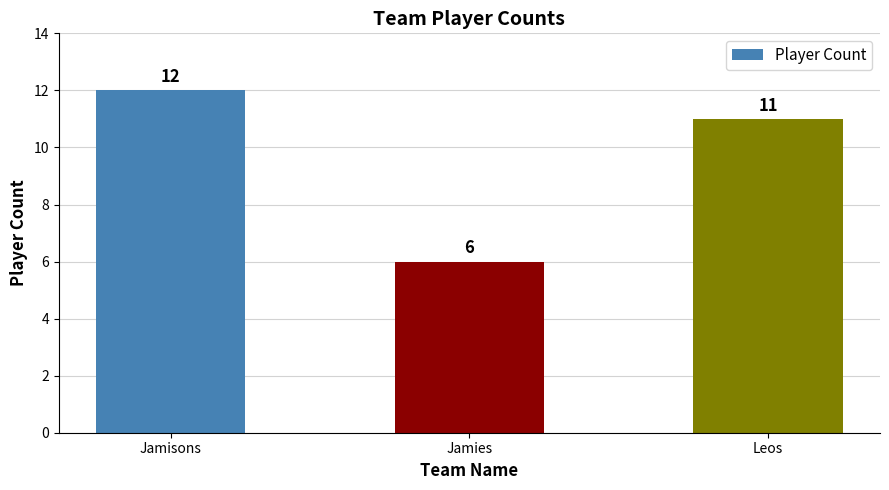

Reading left to right, what are all the values shown in this chart?

12	6	11